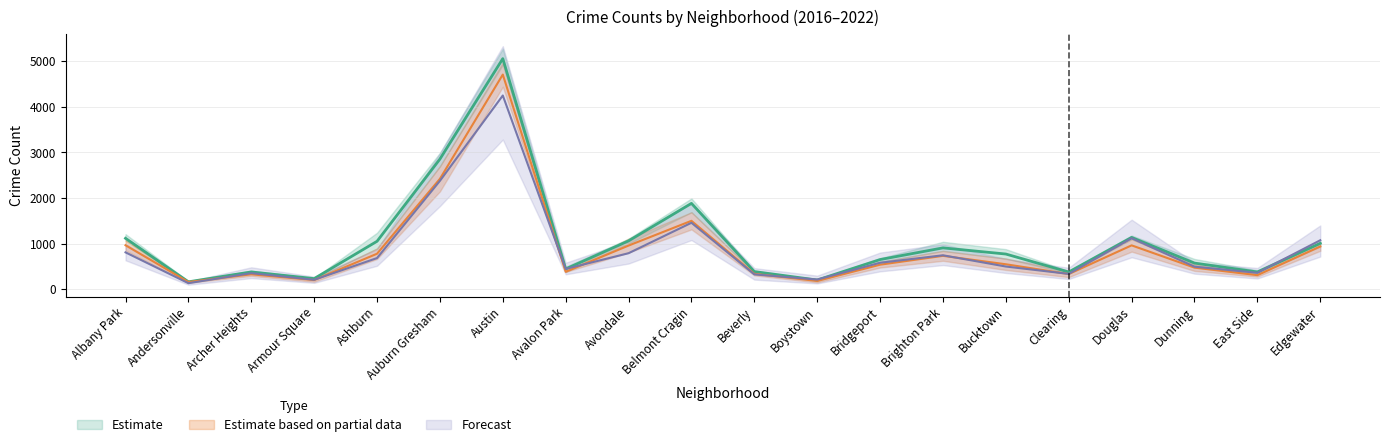

True or false: 2018 and 2017 intersect in this chart.

False